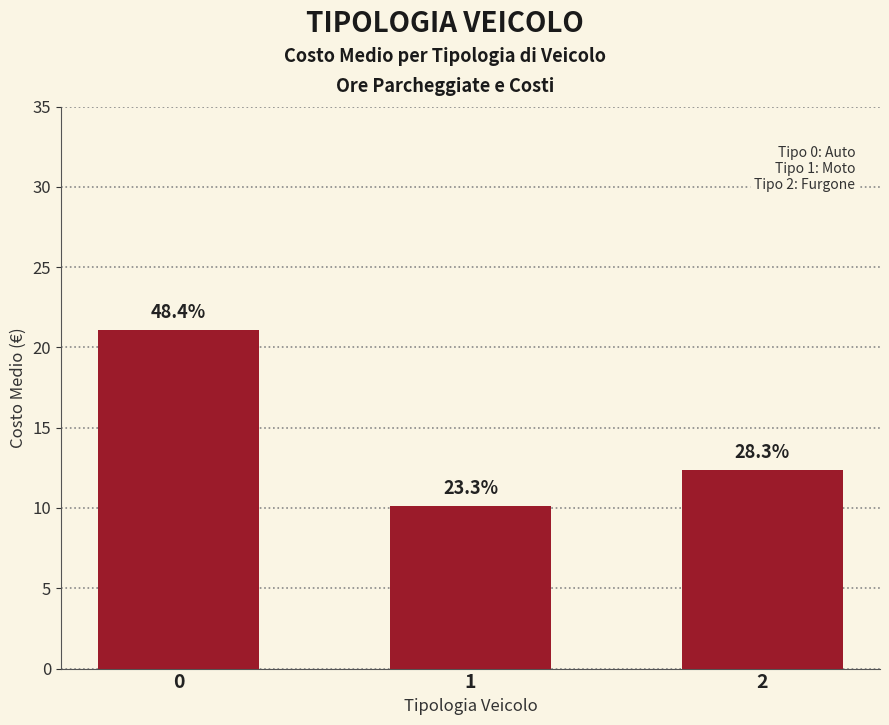

List the labels in order of value, largest first.

0, 2, 1